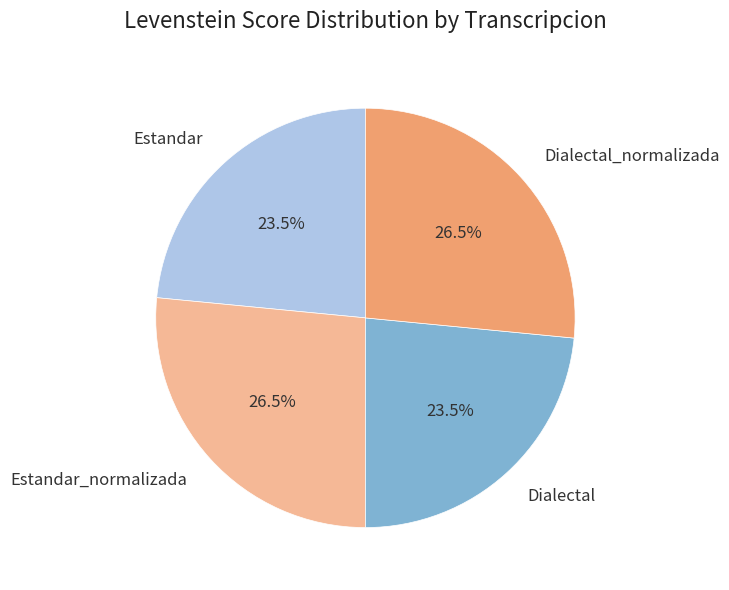

To the nearest percent, what is the average slice percentage?

25%